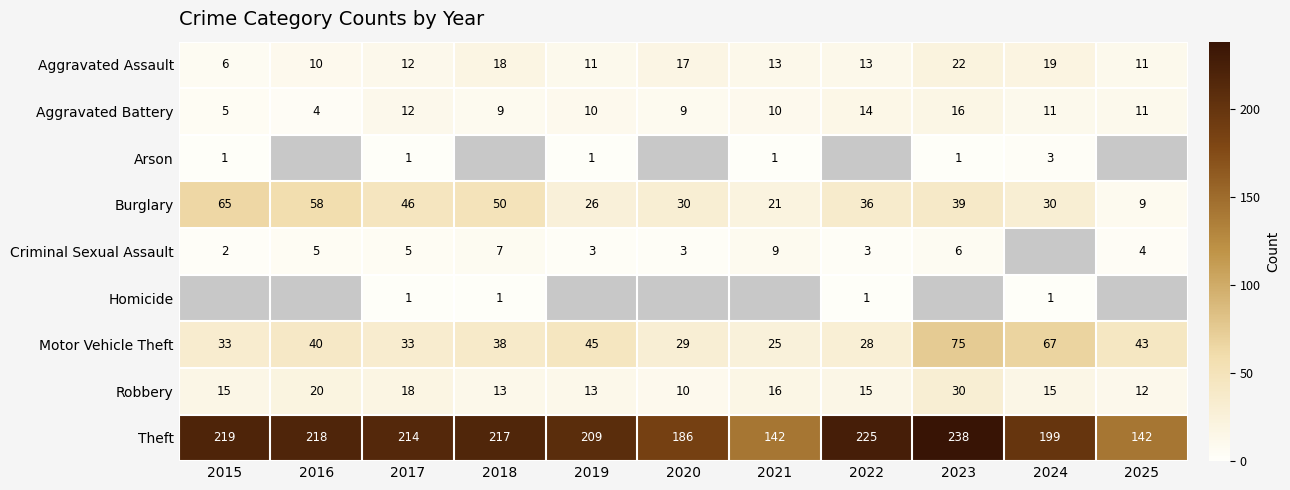

At which label is Burglary closest to 37?

2022